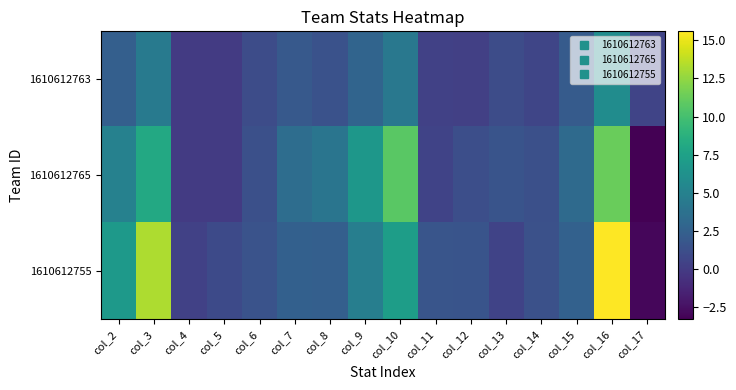

How many series are shown in this chart?

3